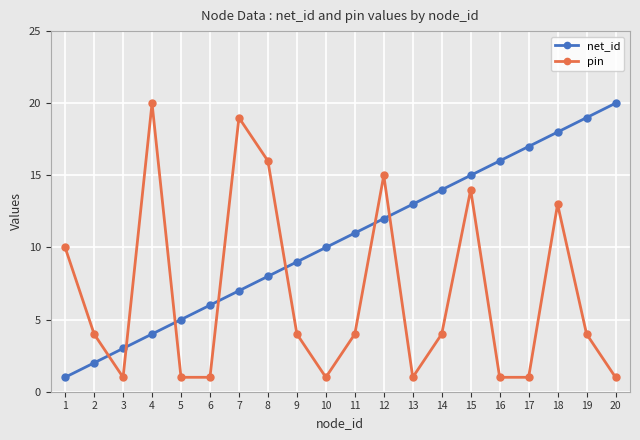

Which series changed the most between 1 and 15?

net_id